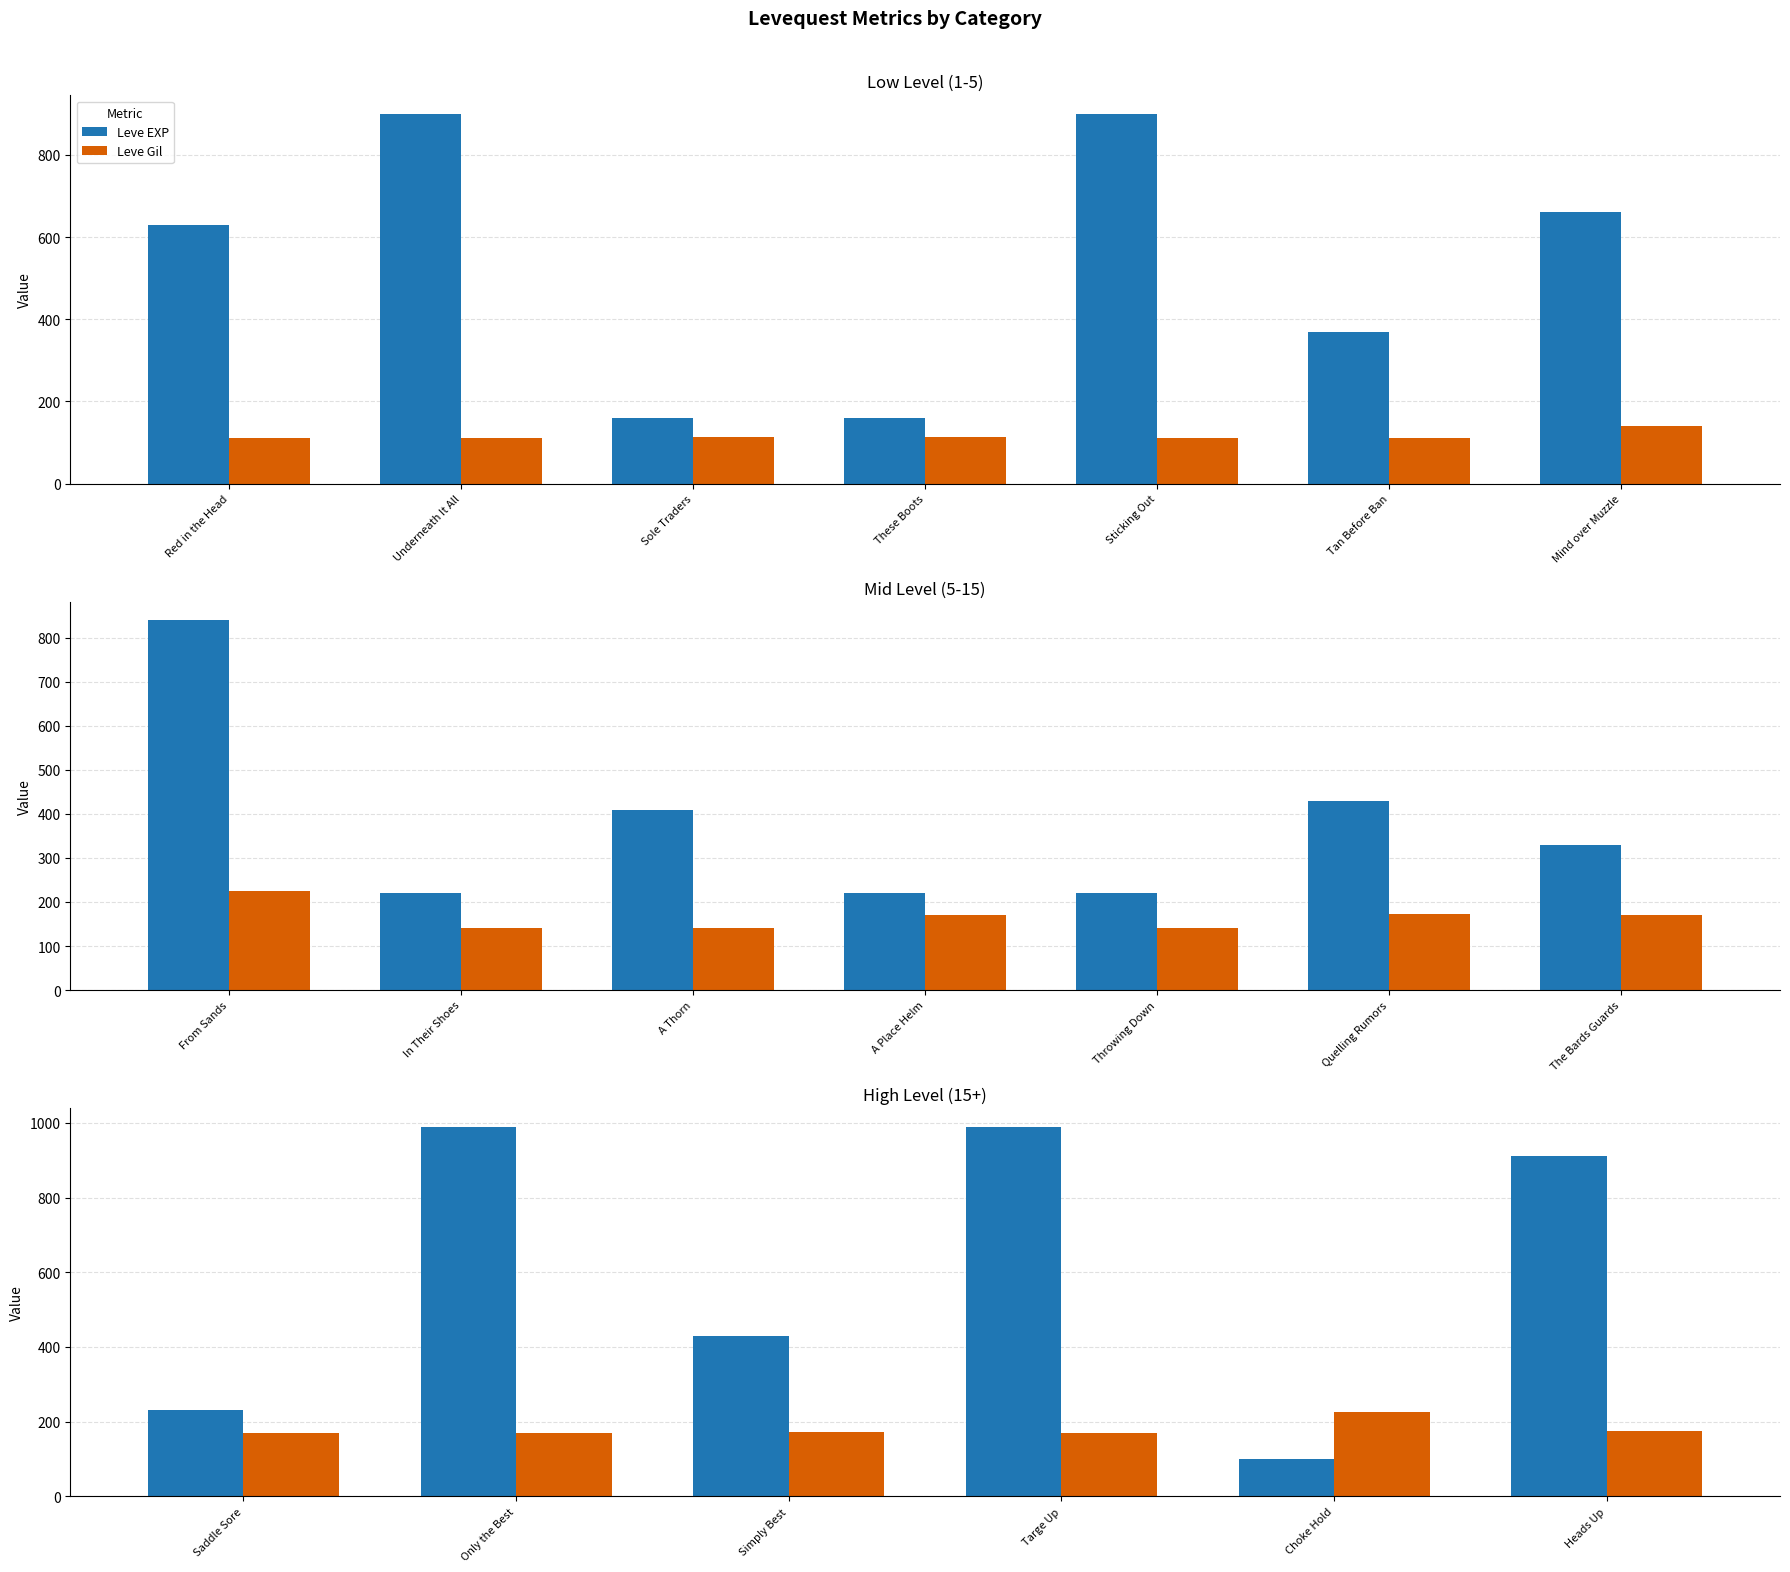

Is it true that Leve Gil equals 315 at Choke Hold?

False